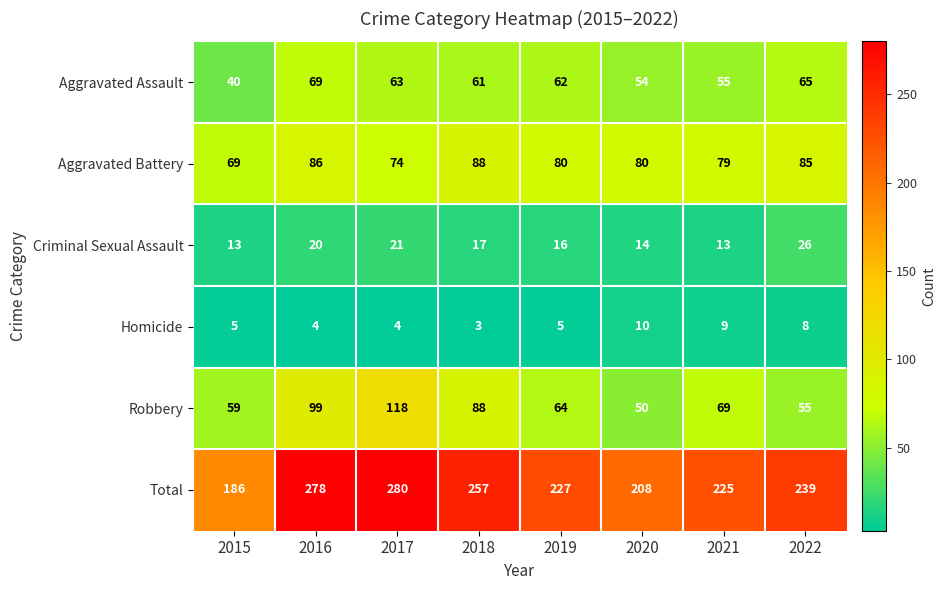

Where does the Criminal Sexual Assault series first go above 17?

2016